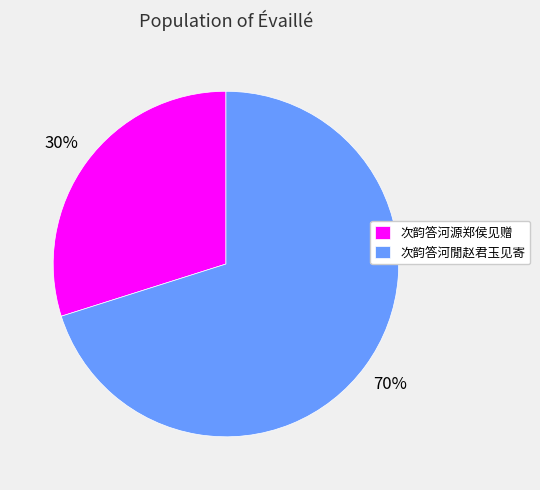

Does 次韵答河源郑侯见赠 represent more than half of the total?

No